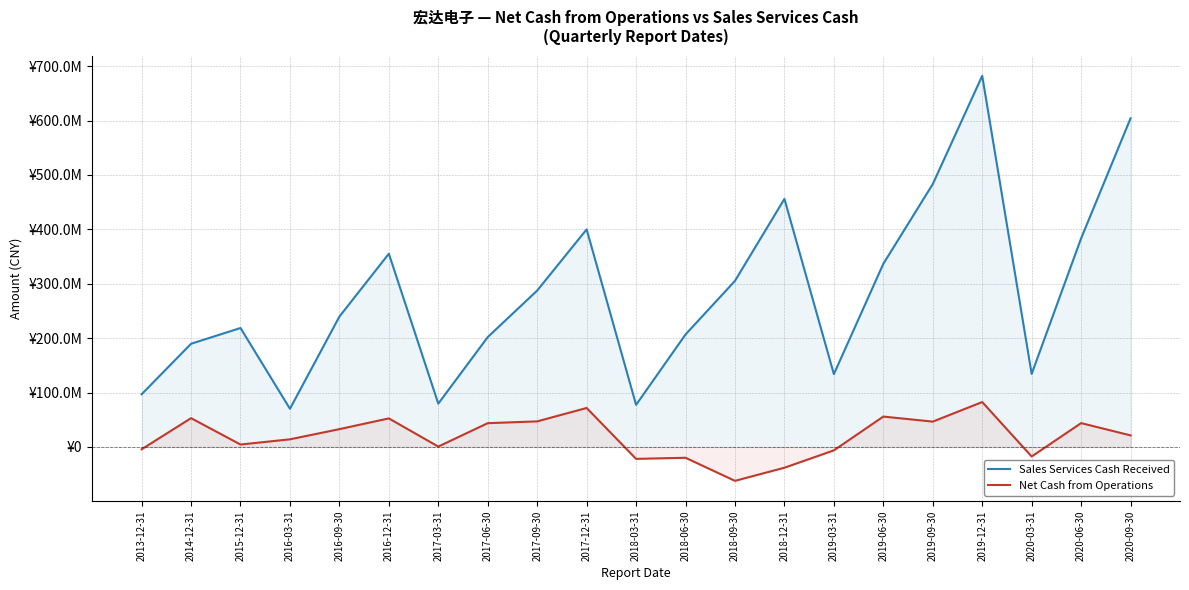

What is the difference between the Sales Services Cash Received values at 2017-09-30 and 2019-06-30?

49140642.5